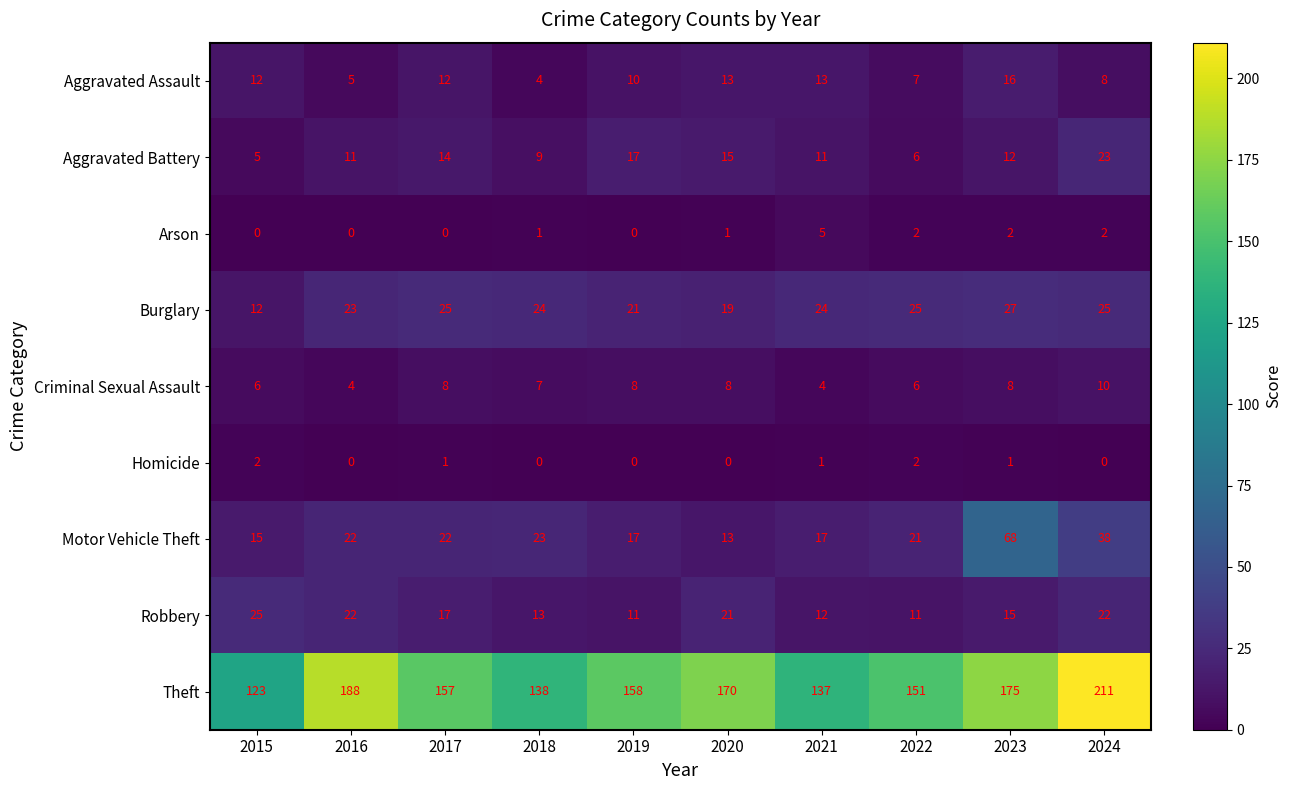

At which label is Robbery closest to 18?

2017